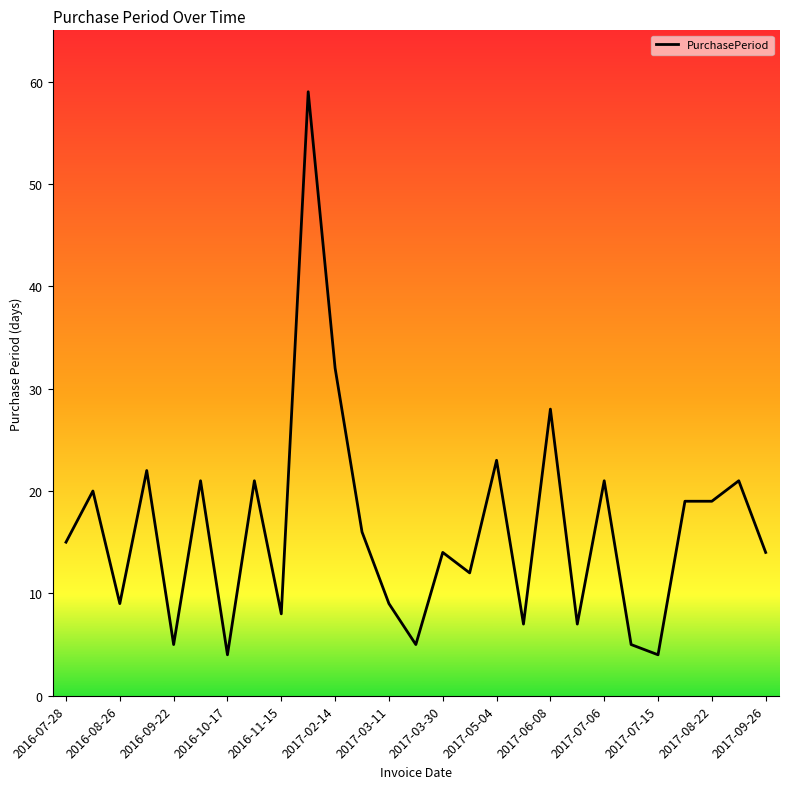

What is the difference between the maximum and minimum values?

55